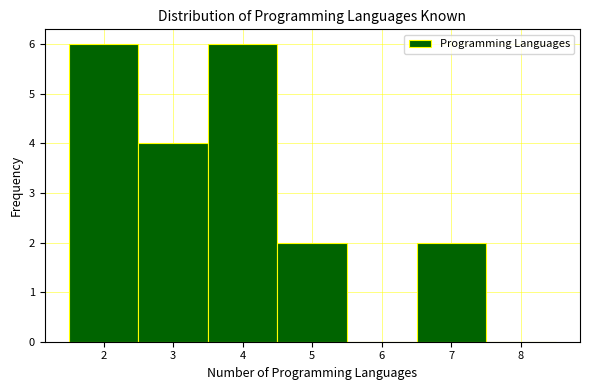

How tall is the bar that spans 4.5 to 5.5 on the x-axis? The values are not printed on the chart, so give them approximately, as read against the axis.

2